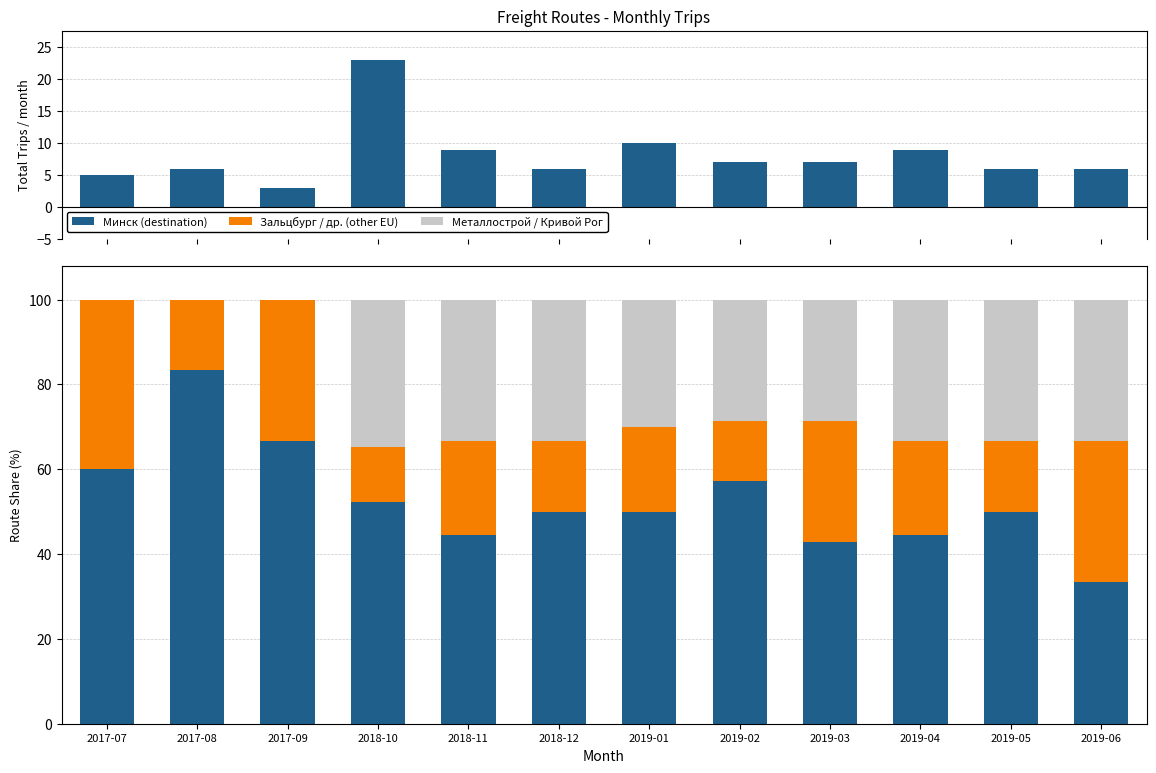

What is the sum of all Минск (destination) values?

634.4